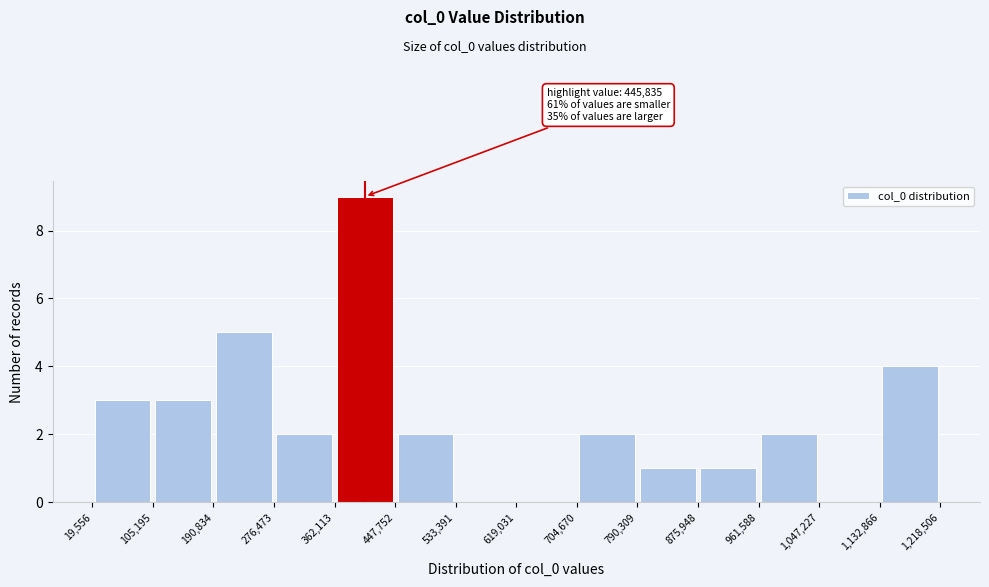

Over which range of the x-axis is the bar tallest?

362,113 to 447,752